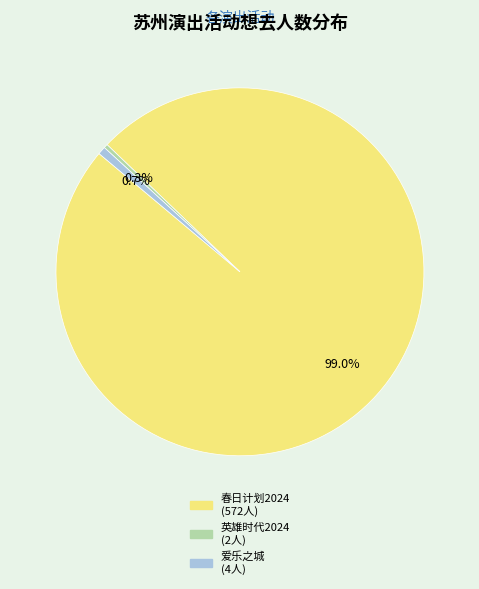

What is the largest slice in the pie chart?

春日计划2024 (572人)